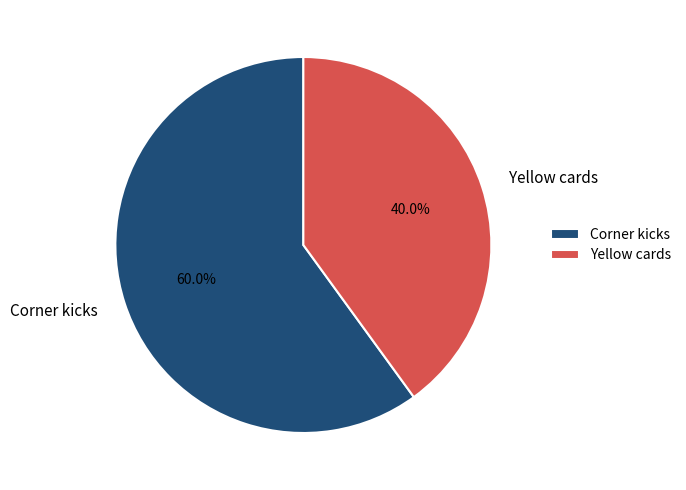

True or false: Corner kicks accounts for 60% of the total.

True